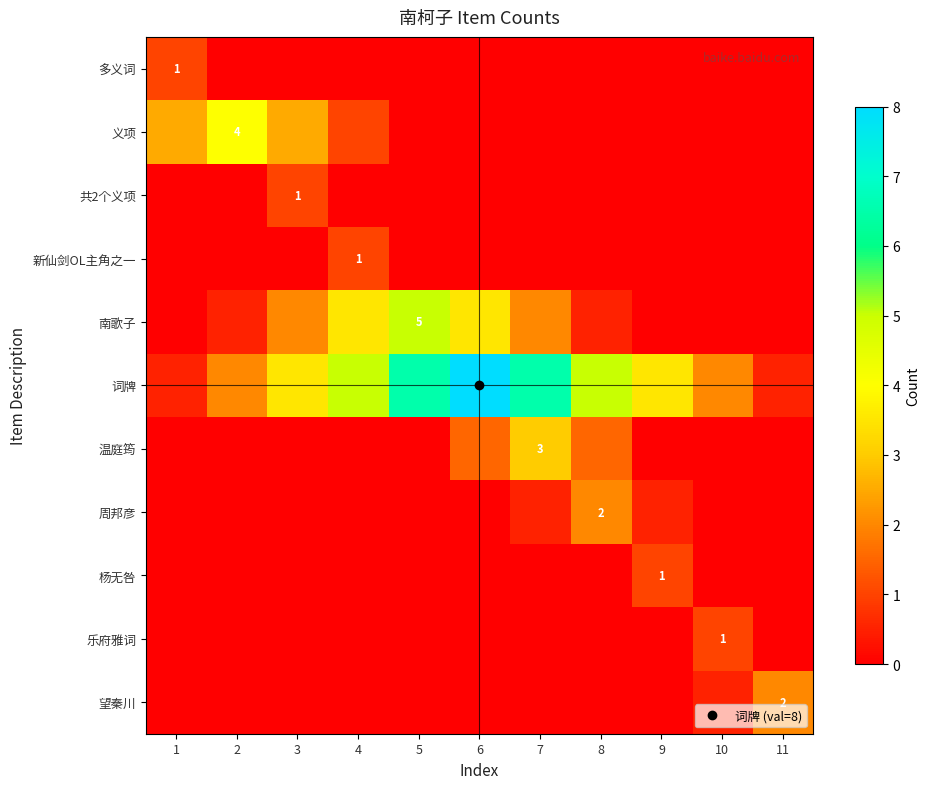

Which has a higher value, 6 or 2?

6